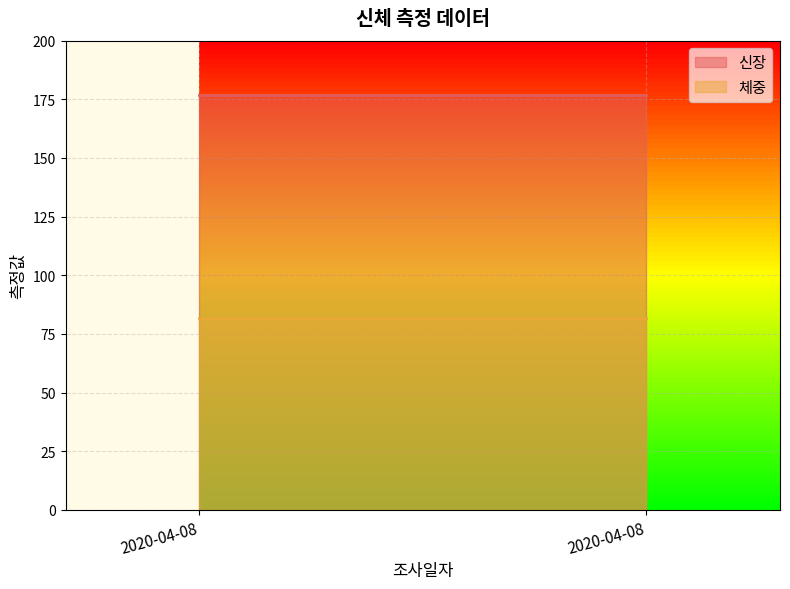

Which series changed the most between 2020-04-08 and 2020-04-08?

신장